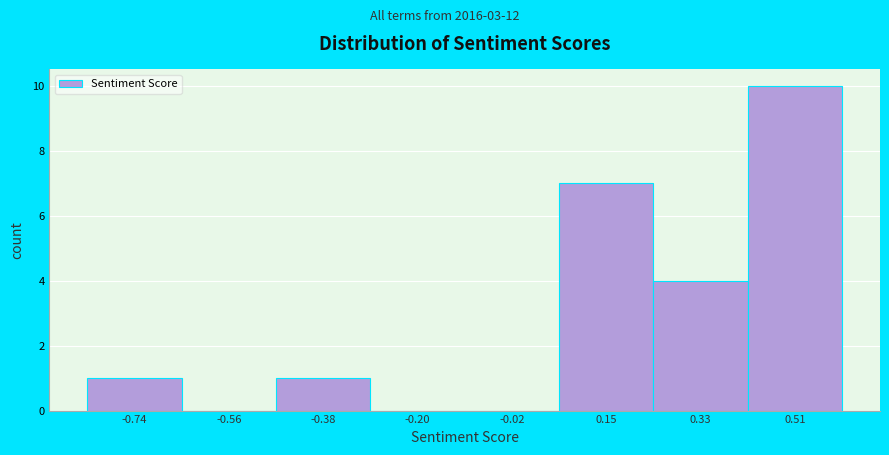

Reading left to right, extract all data points from this chart.

-0.74=1	-0.56=0	-0.38=1	-0.20=0	-0.02=0	0.15=7	0.33=4	0.51=10